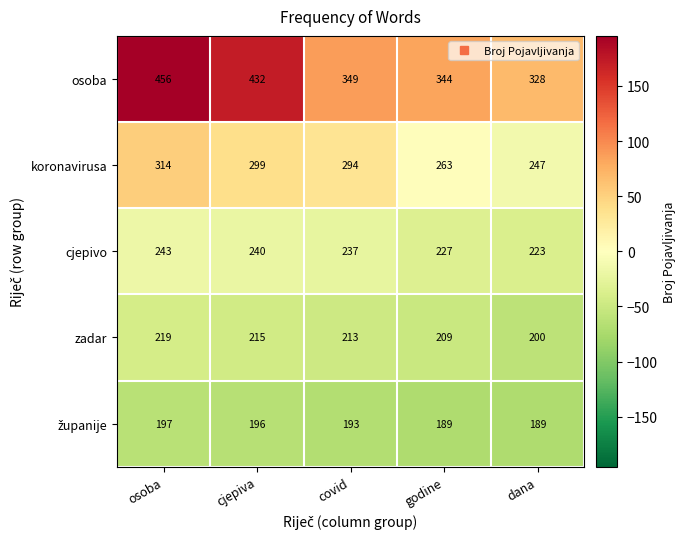

Is it true that cjepivo equals 334 at dana?

False